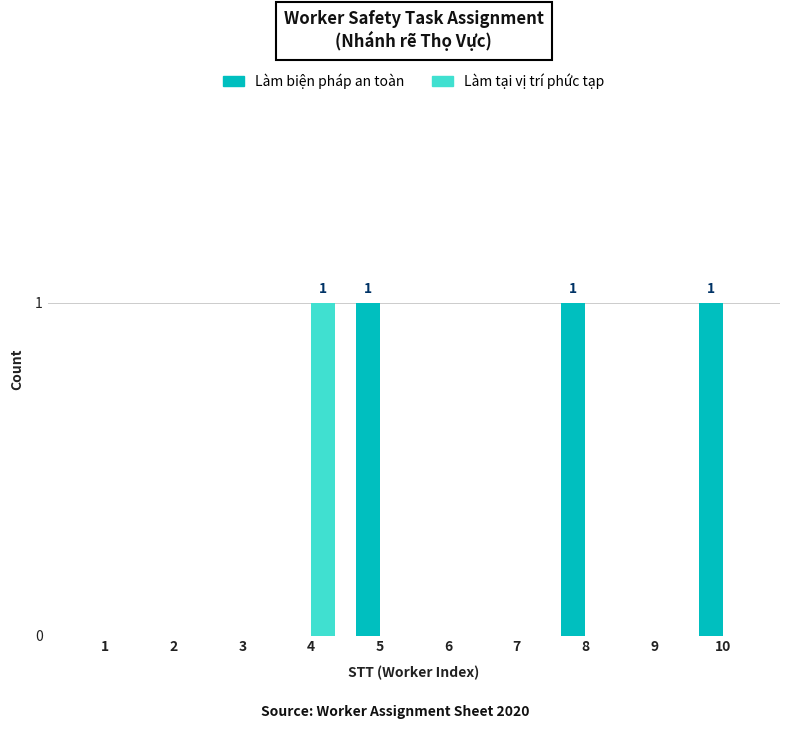

Count the Làm tại vị trí phức tạp values in the range 0 to 1.

10